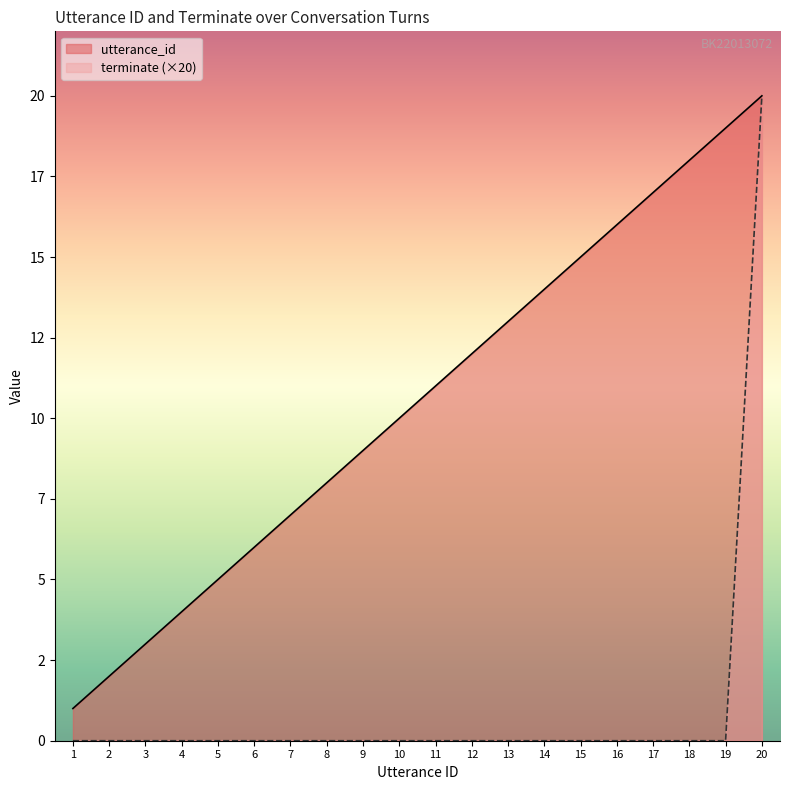

True or false: terminate has more than 0 interior local peaks.

False